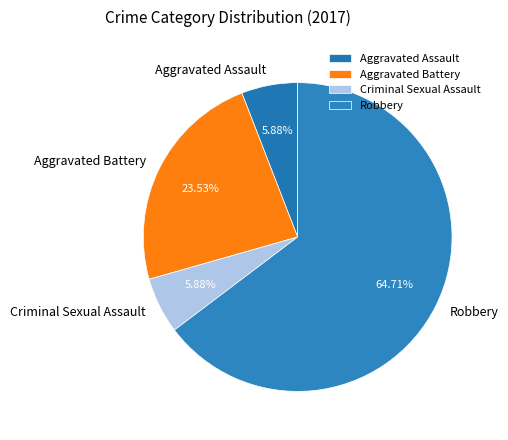

Which slice is the largest?

Robbery